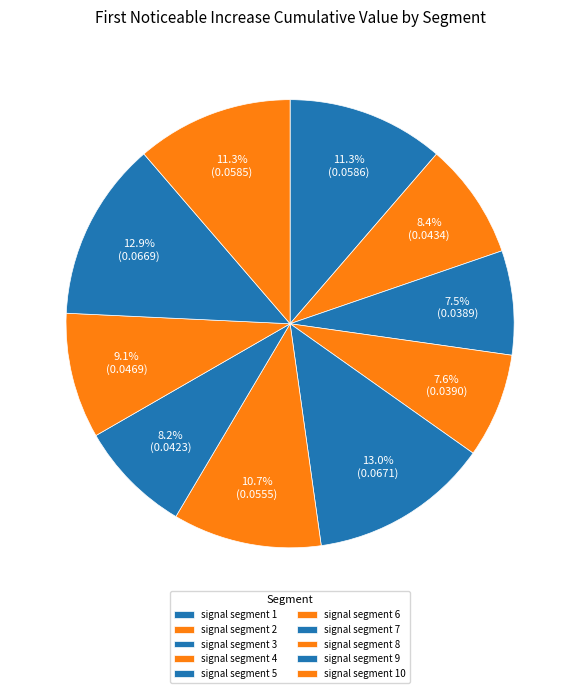

What percentage is the signal segment 8 slice, to the nearest percent?

9%